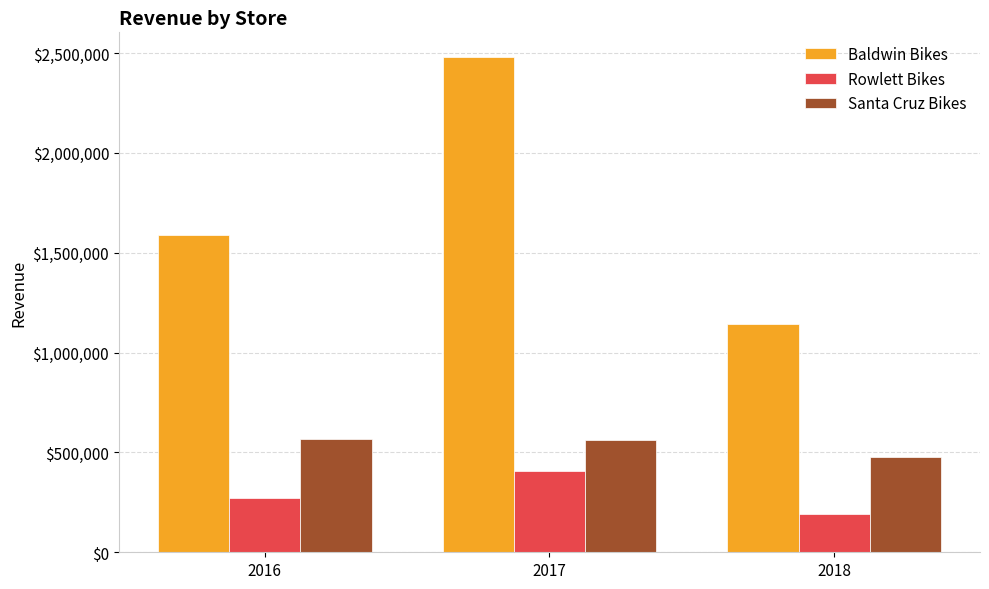

What is the sum of the Santa Cruz Bikes values at 2017 and 2016?

1128401.8